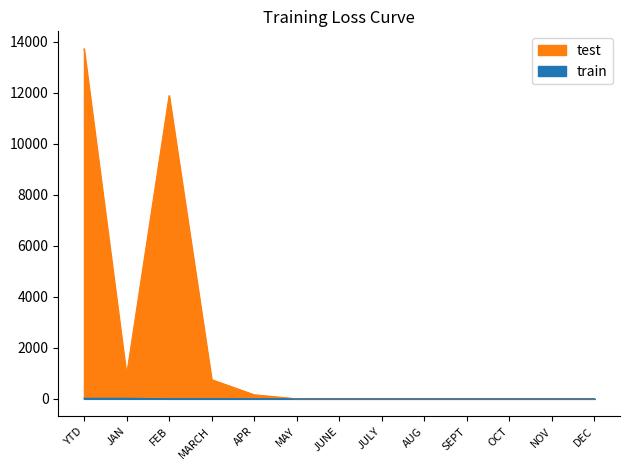

What is the label of the 10th point from the right?

MARCH